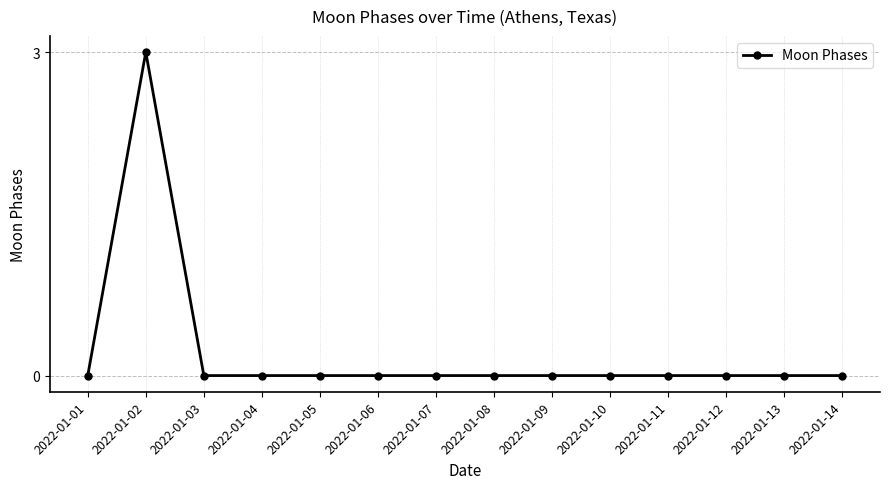

What is the difference between the maximum and minimum values?

3